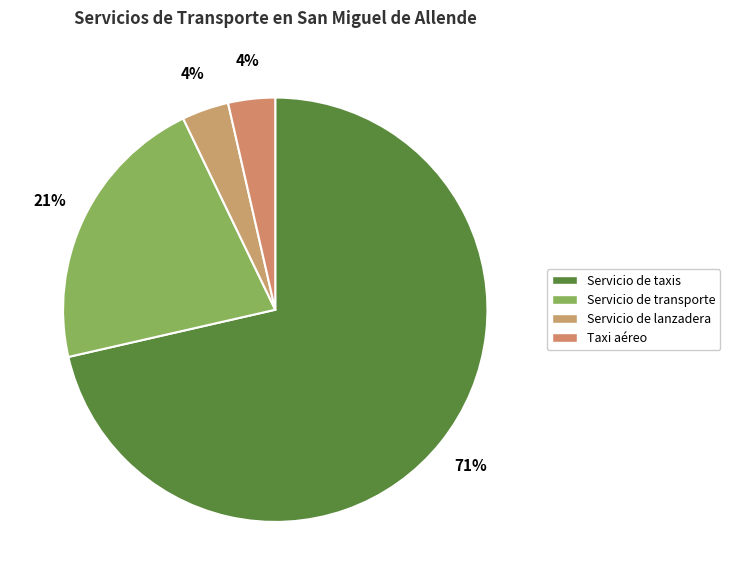

To the nearest percent, what percentage of the pie is Servicio de transporte?

21%